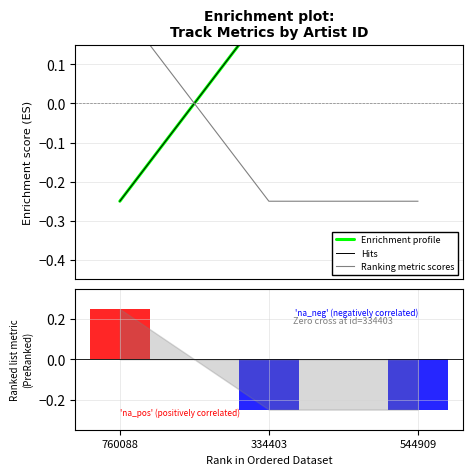

Which series has the largest total across all categories?

Enrichment profile